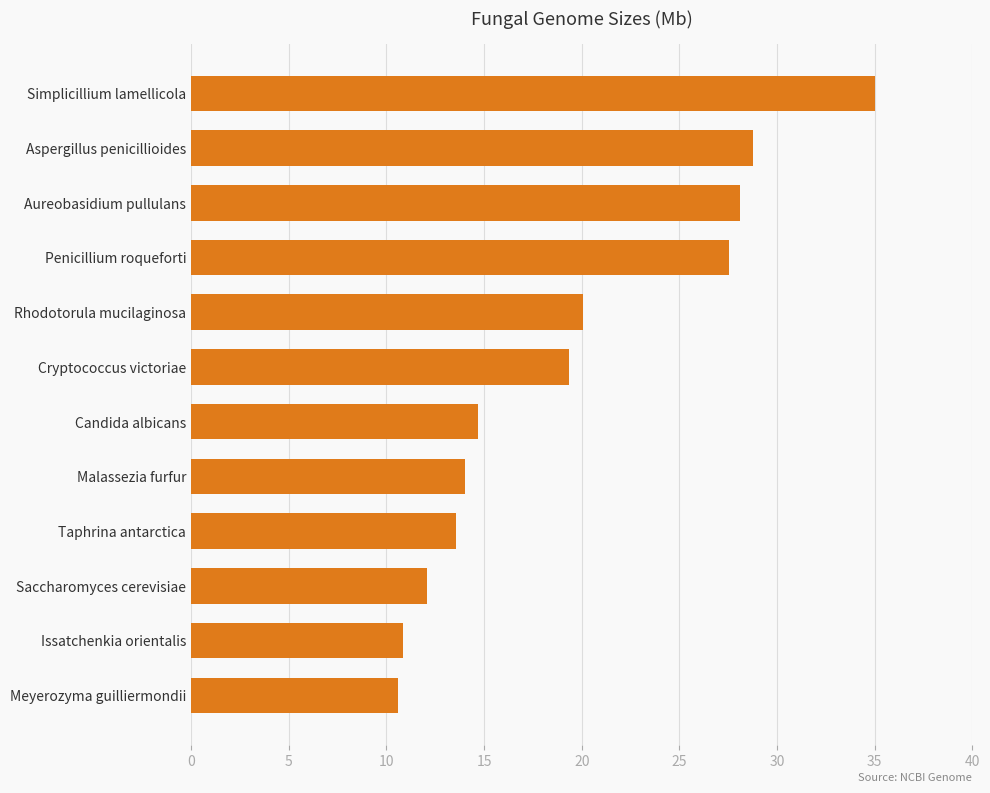

The chart shows a value of 19.3 at Cryptococcus victoriae. True or false?

True